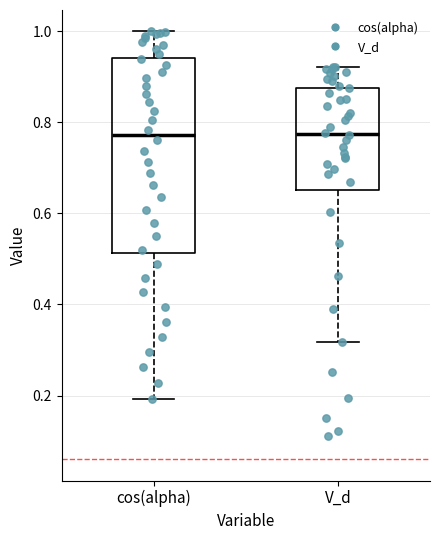

Reading left to right, read every box against the y-axis: the position of its median line, the range the box covers, and the ends of its whiskers. The values are not printed on the chart, so give them approximately, as read against the axis.

cos(alpha): median 0.78, box 0.52 to 0.94, whiskers 0.20 to 1.00
V_d: median 0.78, box 0.66 to 0.88, whiskers 0.32 to 0.92